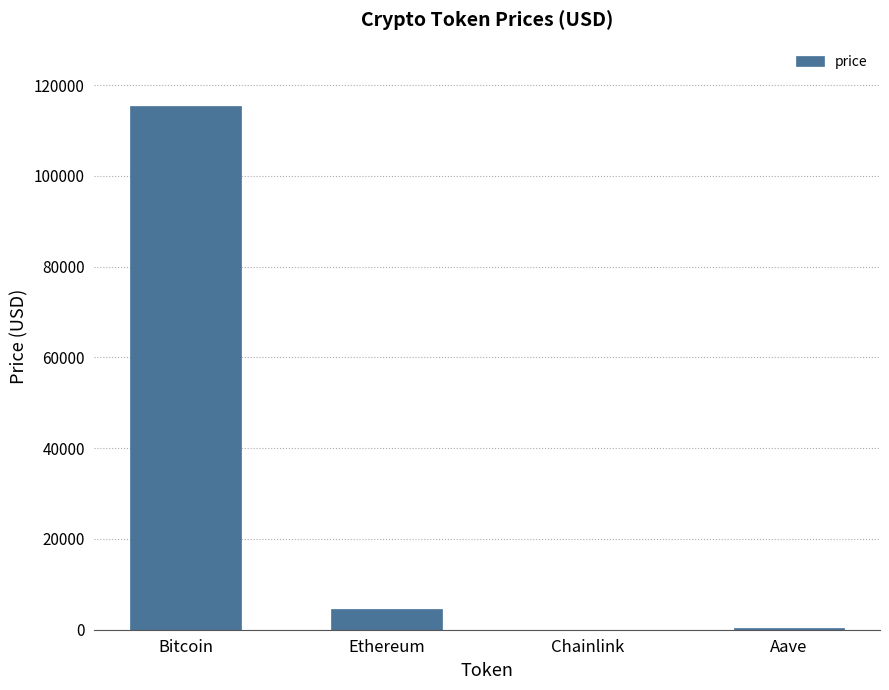

At which label is the value closest to 57774?

Ethereum